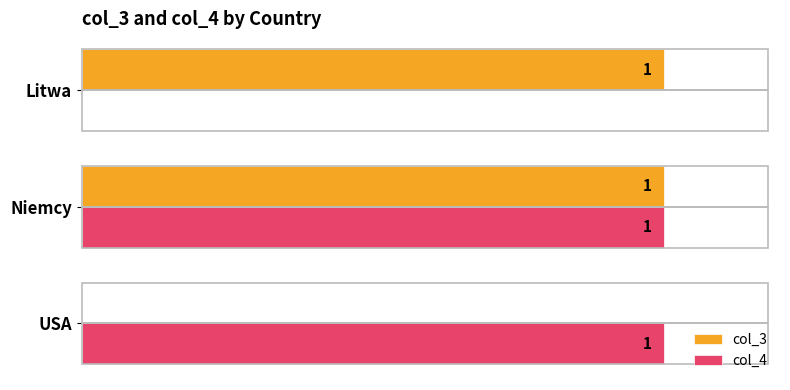

At which category is the sum across all series the highest?

Niemcy